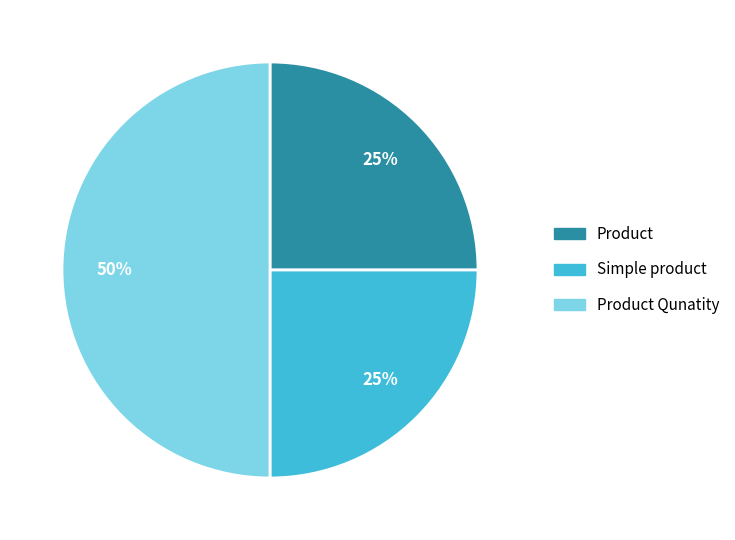

To the nearest percent, what is the difference between the largest and smallest slice percentages?

25%